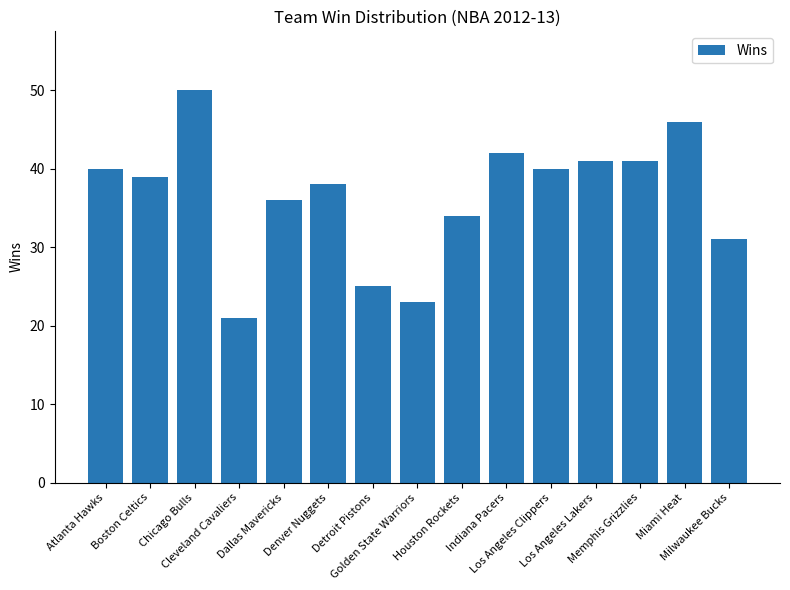

Is it true that the value at Cleveland Cavaliers is 21?

True